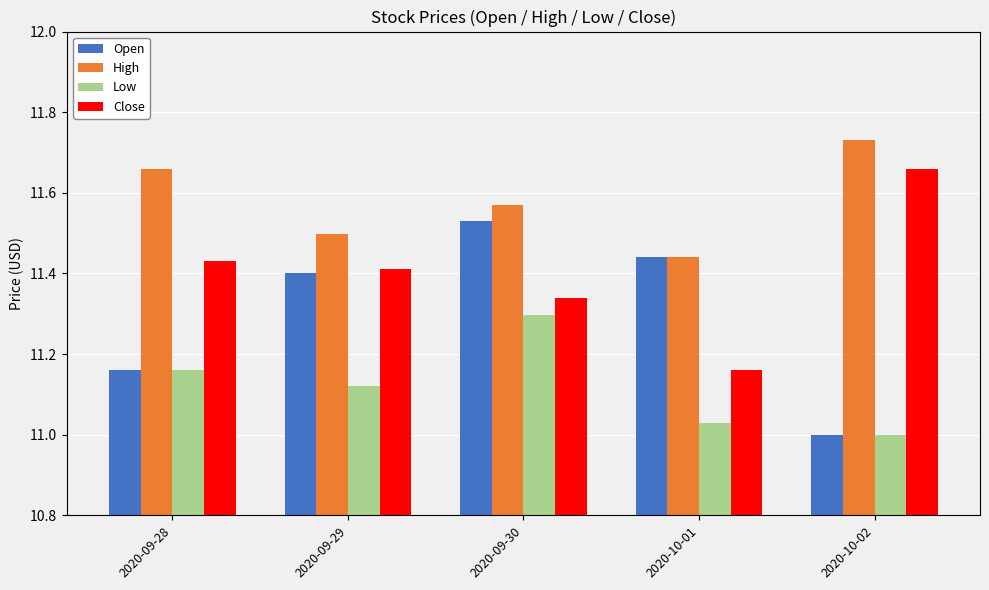

Does the chart contain any negative values?

No